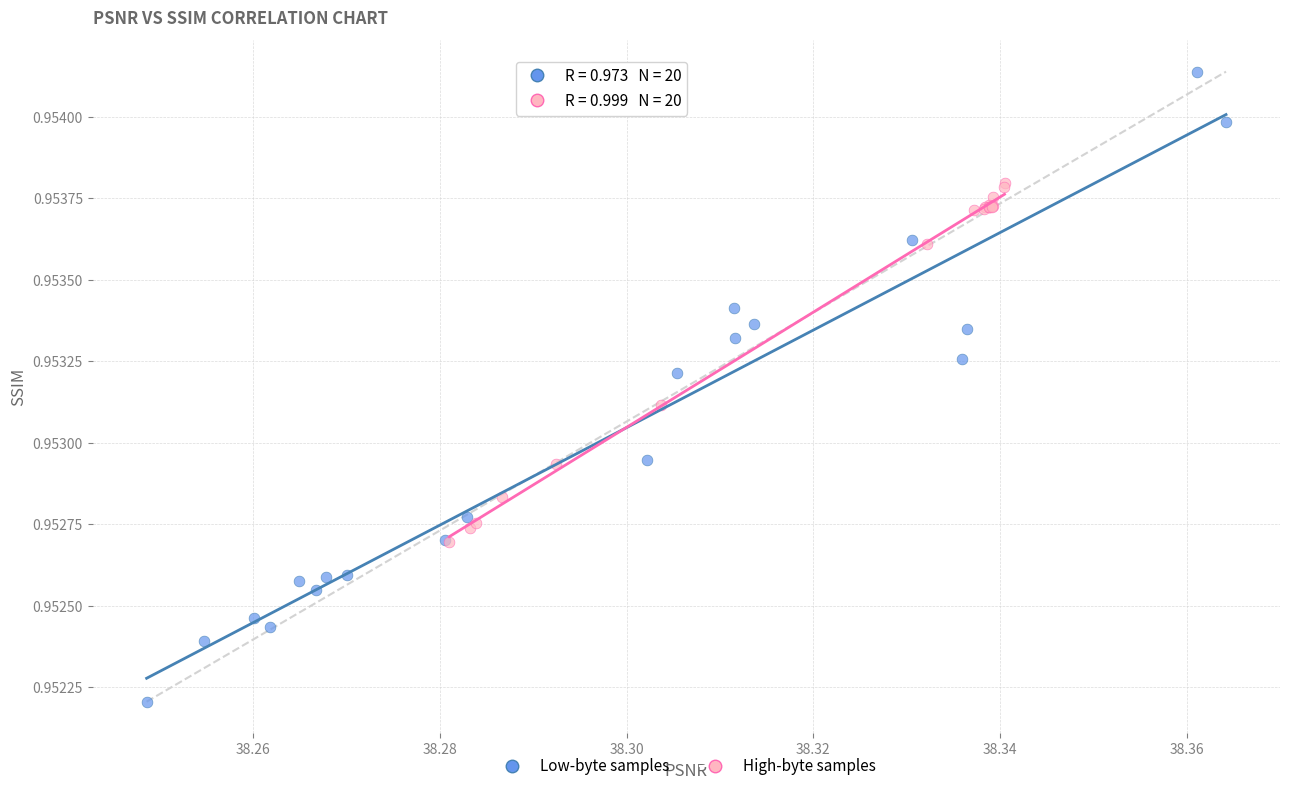

Which series has the largest Y range (max minus min)?

Low-byte samples